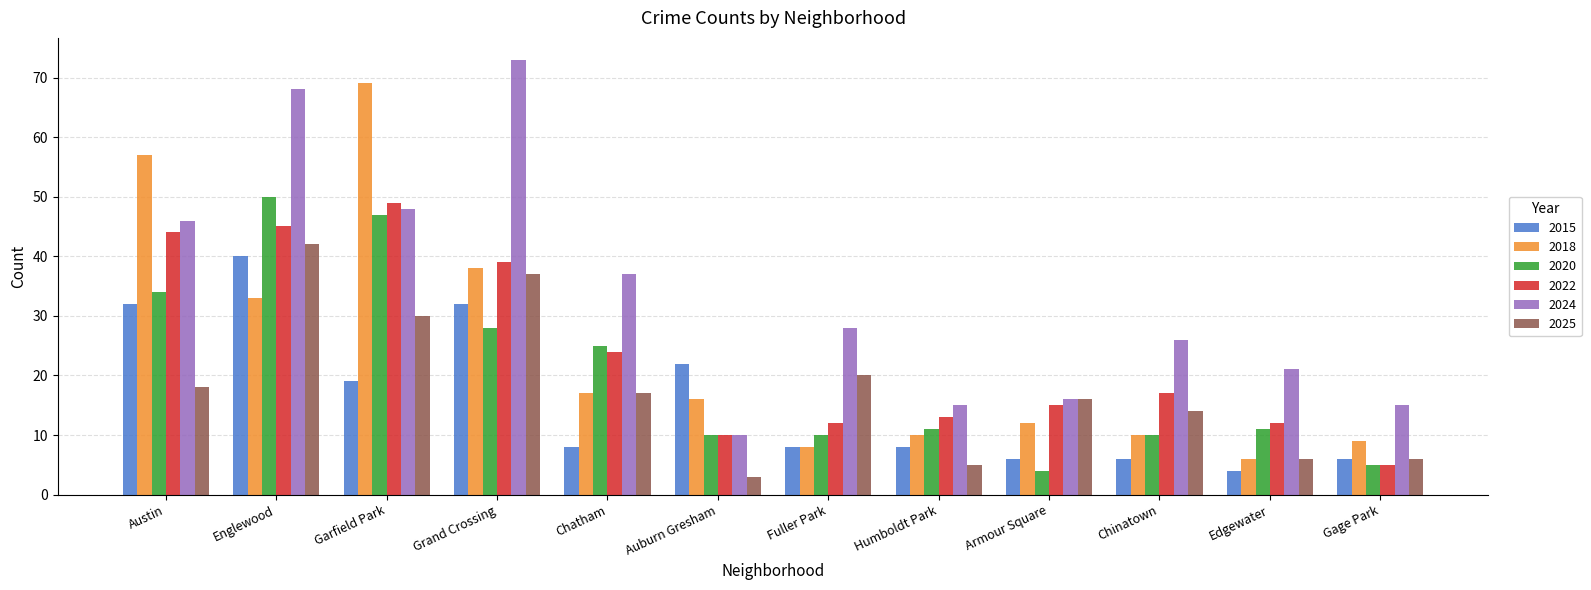

Rank the series by their maximum value, from lowest to highest.

2015, 2025, 2022, 2020, 2018, 2024